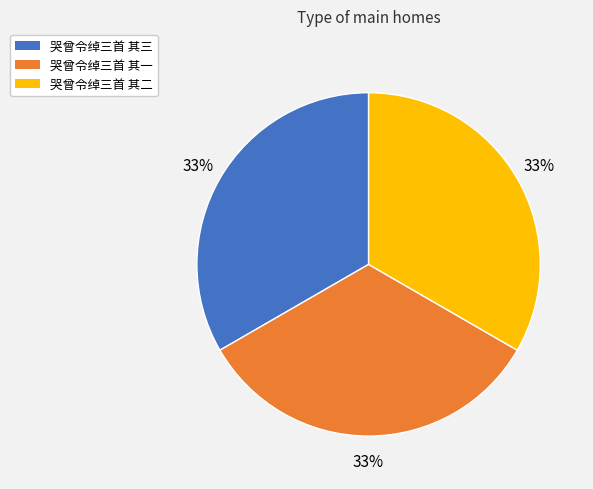

What is the ratio of the value at 哭曾令绰三首 其二 to the value at 哭曾令绰三首 其一?

1.0